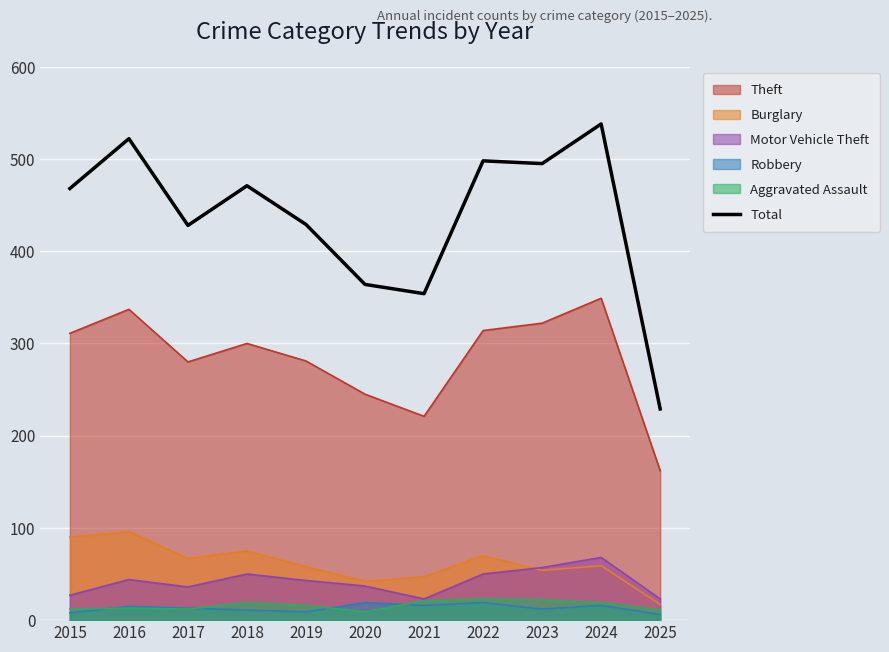

How many lines are shown in the chart?

6